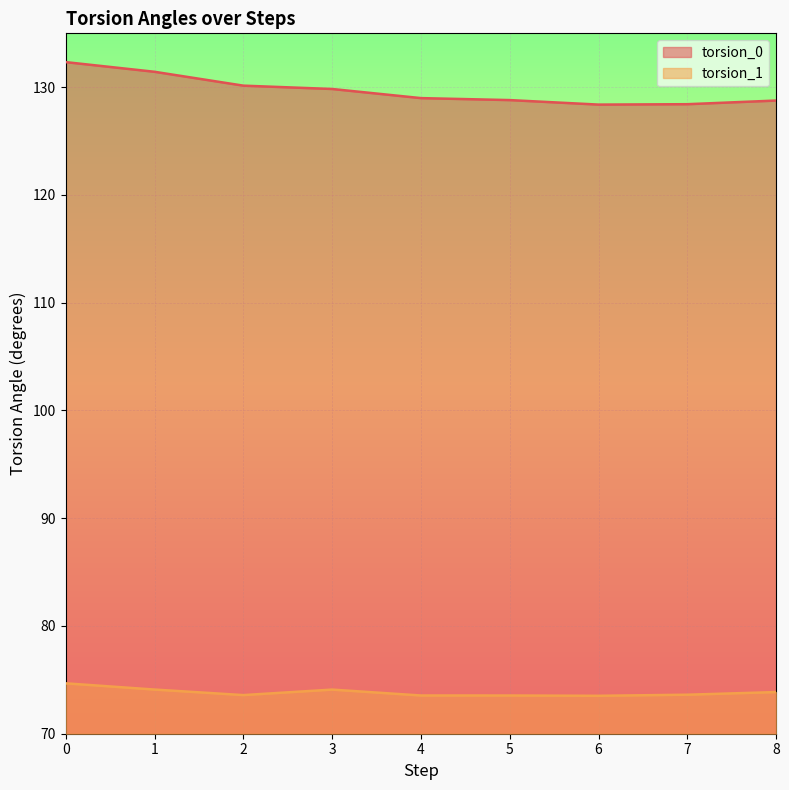

List the series in order of their peak value, lowest first.

torsion_1, torsion_0